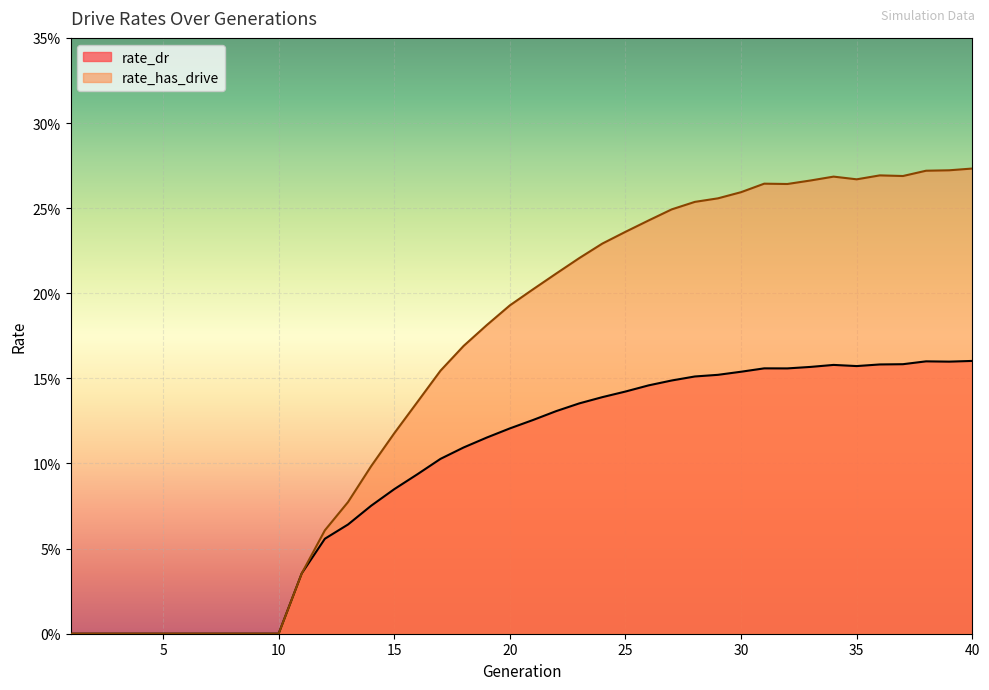

How many distinct data groups are displayed?

2